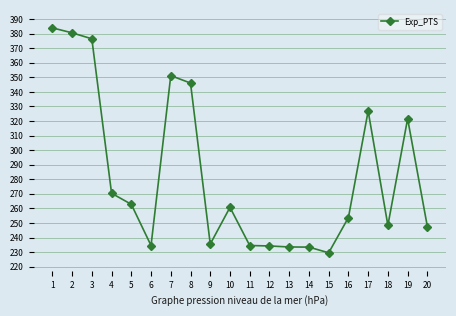

What value does the data have at 20?

247.5